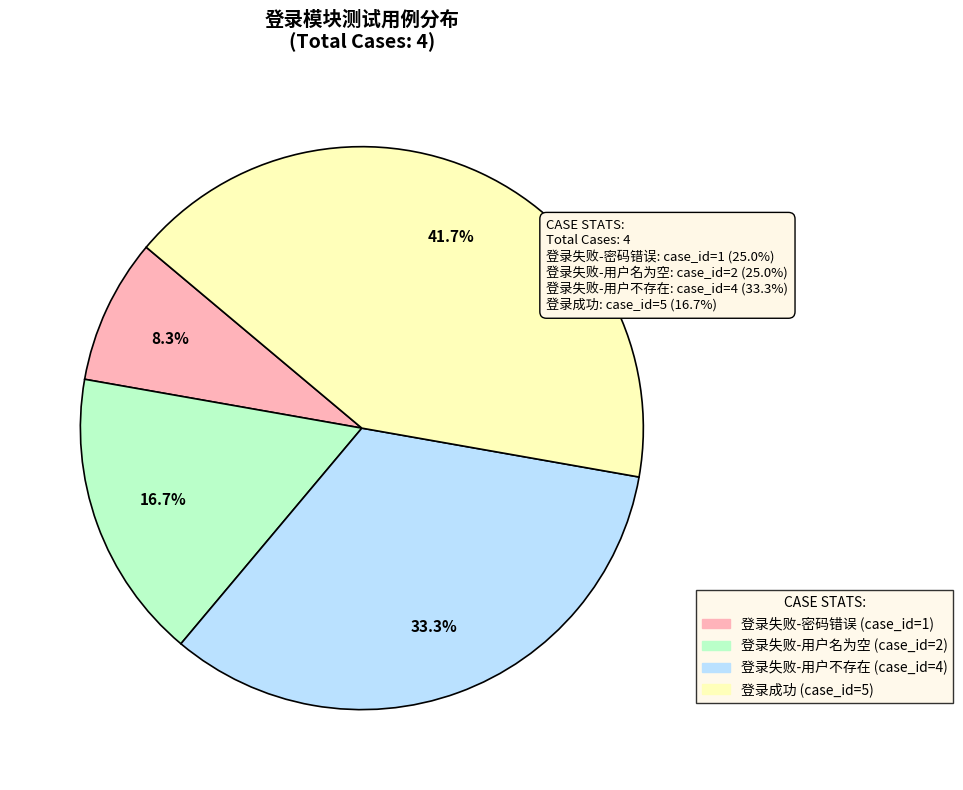

The 登录成功 slice represents 42% of the pie. True or false?

True